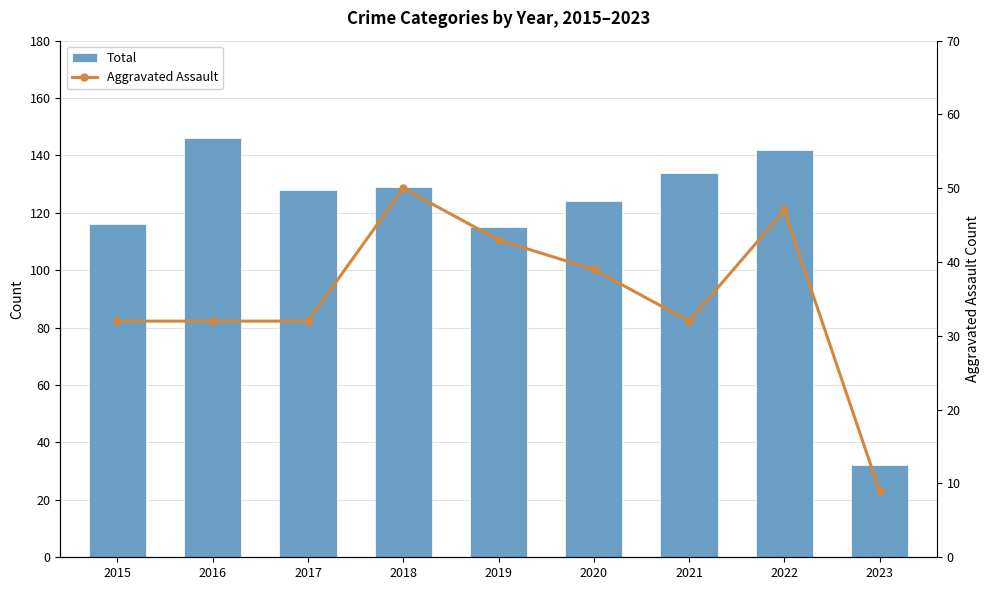

How many data points in Total are less than 128?

4